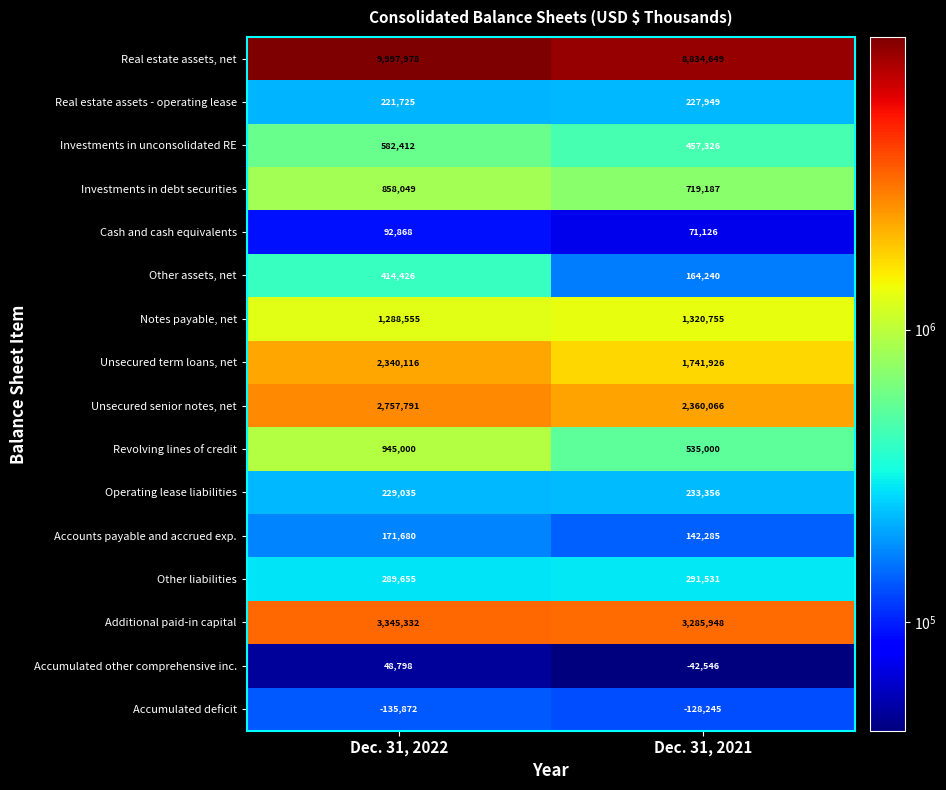

How many data points does each series have?

2